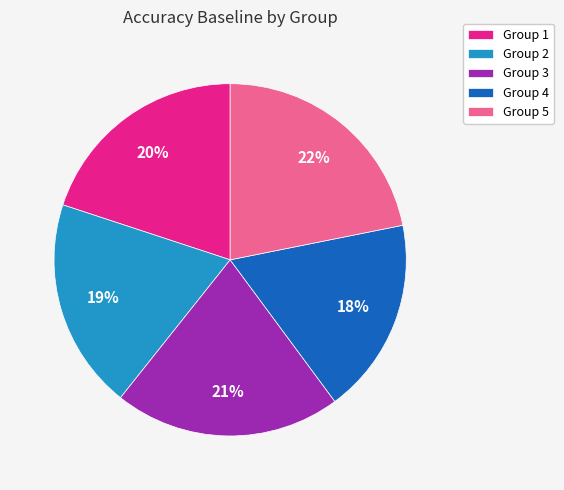

Does Group 5 represent more than half of the total?

No